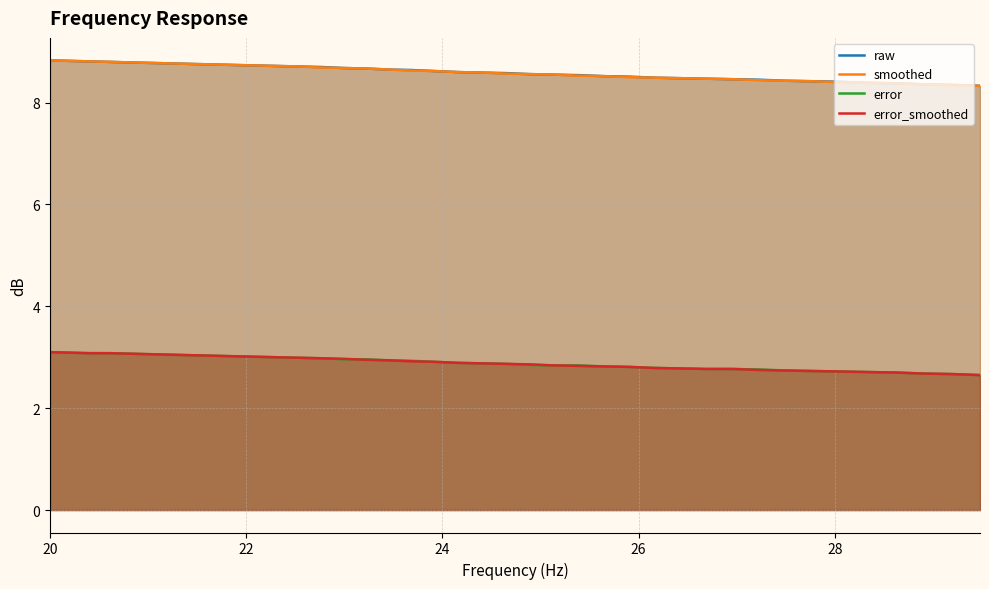

At which category is the sum across all series the highest?

20